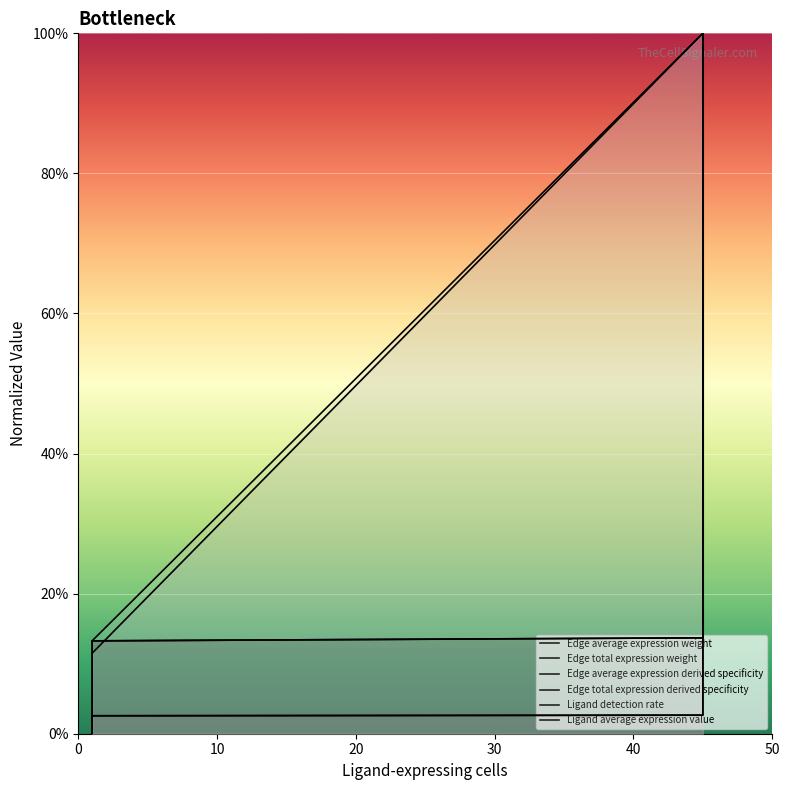

True or false: Edge average expression derived specificity has a value of 0.0 at 10.

False